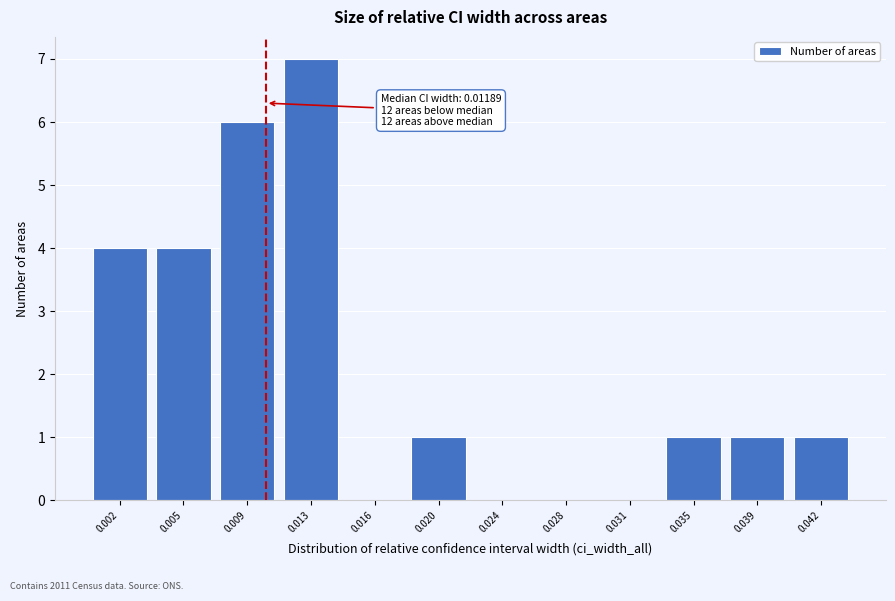

Reading left to right, transcribe all the data shown in this chart.

0.002=4	0.005=4	0.009=6	0.013=7	0.016=0	0.020=1	0.024=0	0.028=0	0.031=0	0.035=1	0.039=1	0.042=1